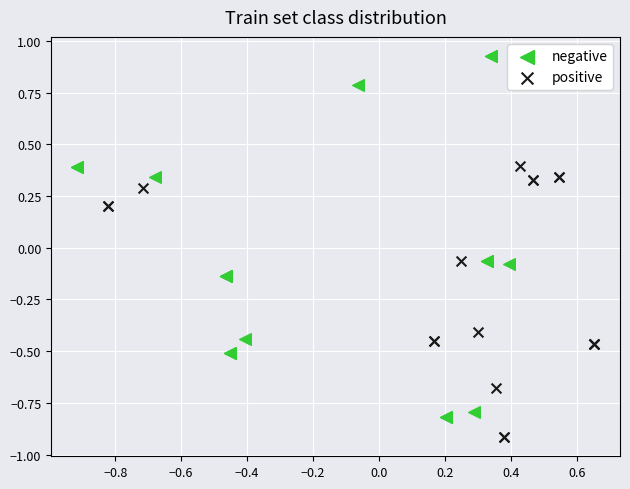

Which series contains the highest Y value?

negative